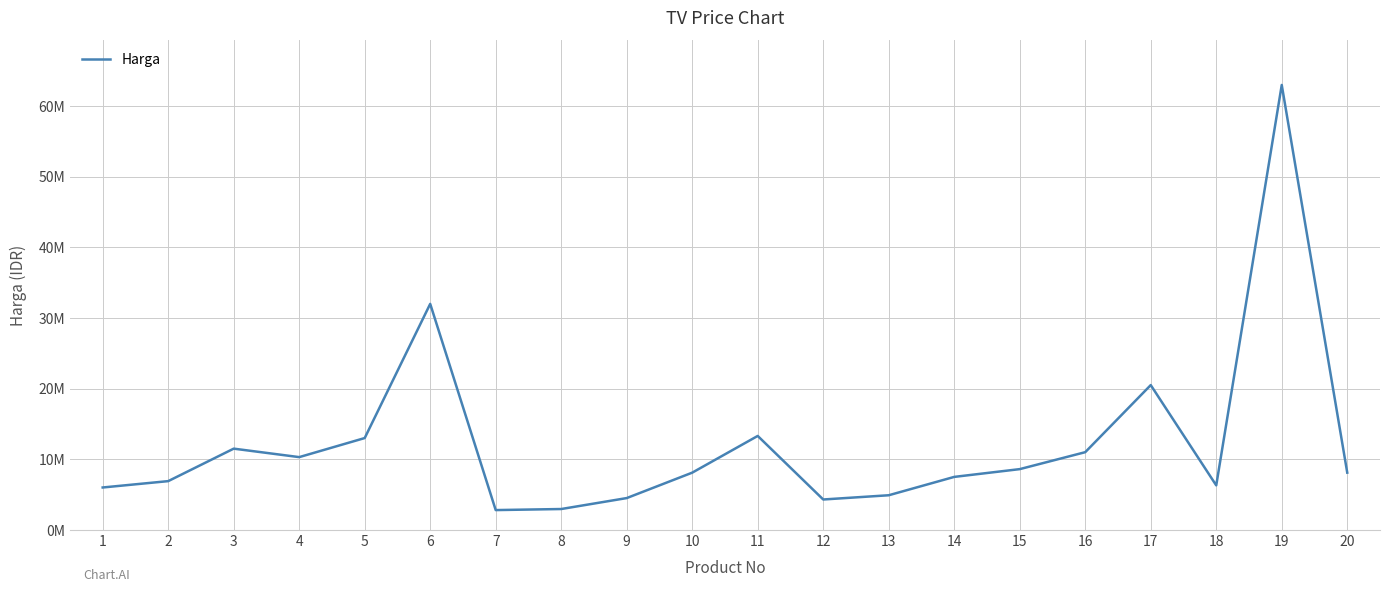

At which category does the data reach its first local peak?

3